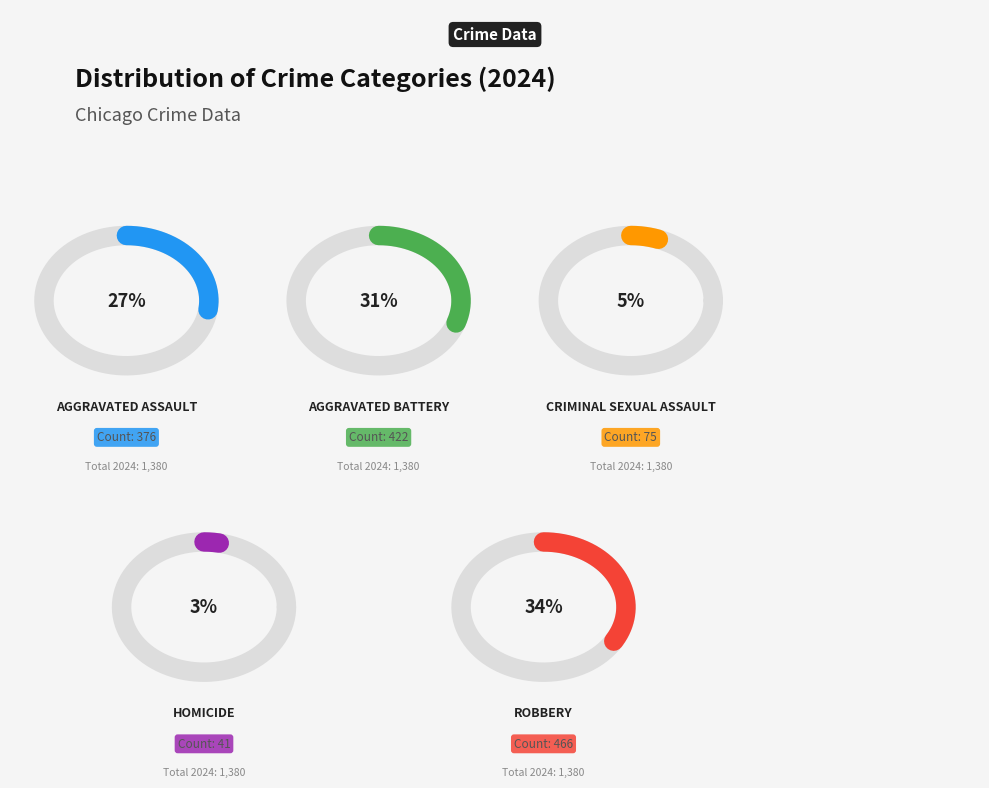

To the nearest percent, what percentage of the pie is Criminal Sexual Assault?

5%